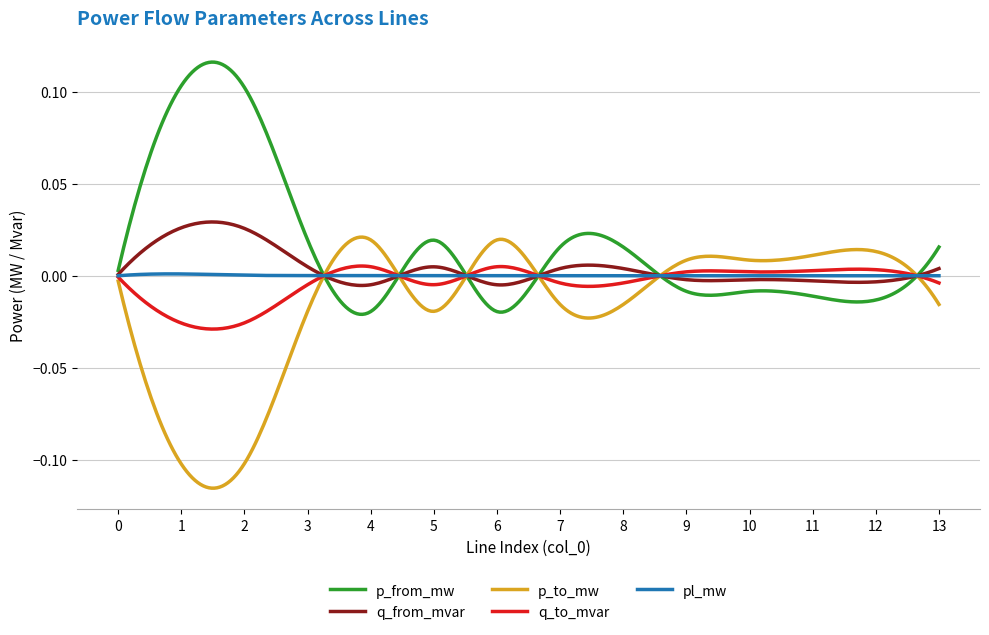

Reading right to left, transcribe all the data shown in this chart.

p_from_mw: 13=0.0	12=-0.0	11=-0.0	10=-0.0	9=-0.0	8=0.0	7=0.0	6=-0.0	5=0.0	4=-0.0	3=0.0	2=0.1	1=0.1	0=0.0
q_from_mvar: 13=0.0	12=-0.0	11=-0.0	10=-0.0	9=-0.0	8=0.0	7=0.0	6=-0.0	5=0.0	4=-0.0	3=0.0	2=0.0	1=0.0	0=0.0
p_to_mw: 13=-0.0	12=0.0	11=0.0	10=0.0	9=0.0	8=-0.0	7=-0.0	6=0.0	5=-0.0	4=0.0	3=-0.0	2=-0.1	1=-0.1	0=-0.0
q_to_mvar: 13=-0.0	12=0.0	11=0.0	10=0.0	9=0.0	8=-0.0	7=-0.0	6=0.0	5=-0.0	4=0.0	3=-0.0	2=-0.0	1=-0.0	0=-0.0
pl_mw: 13=0.0	12=0.0	11=0.0	10=0.0	9=0.0	8=0.0	7=0.0	6=0.0	5=0.0	4=0.0	3=0.0	2=0.0	1=0.0	0=0.0